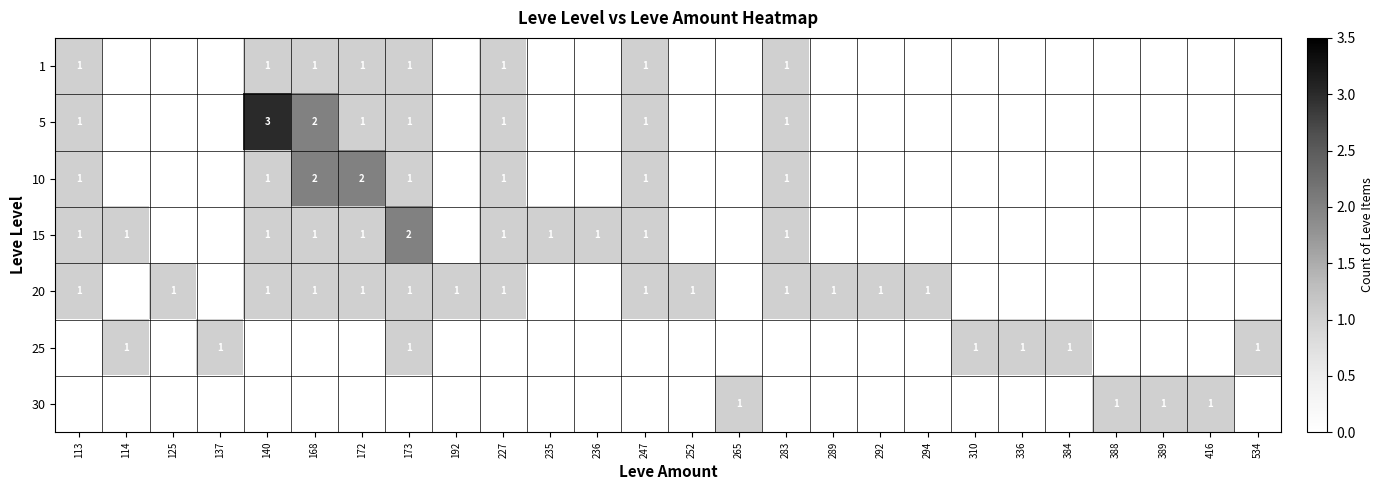

The value of 10 at 168 is 2. True or false?

True